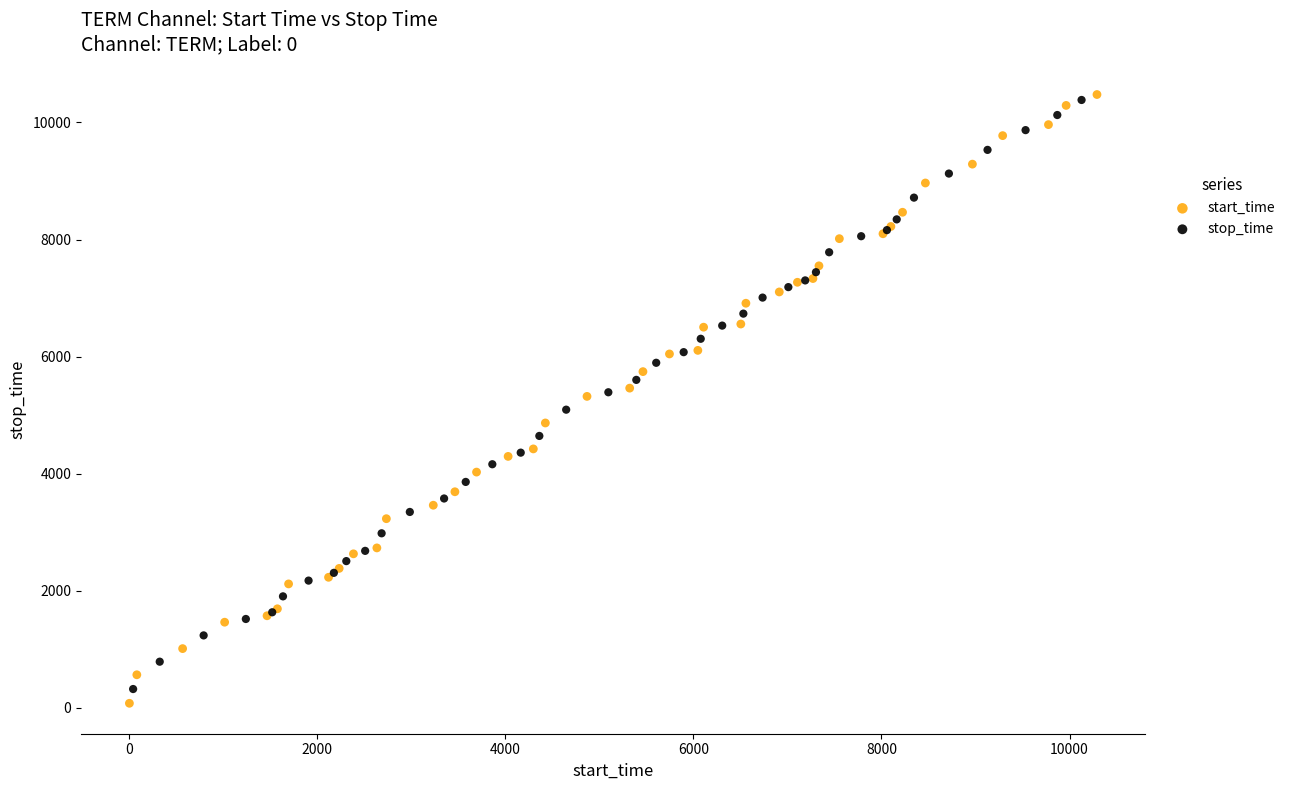

Which series has the widest spread of Y values?

start_time